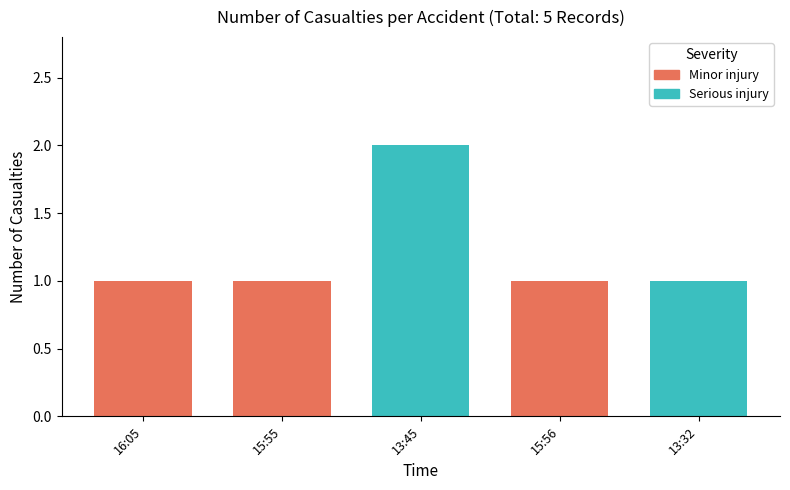

Rank the categories by value from highest to lowest.

13:45, 16:05, 15:55, 15:56, 13:32